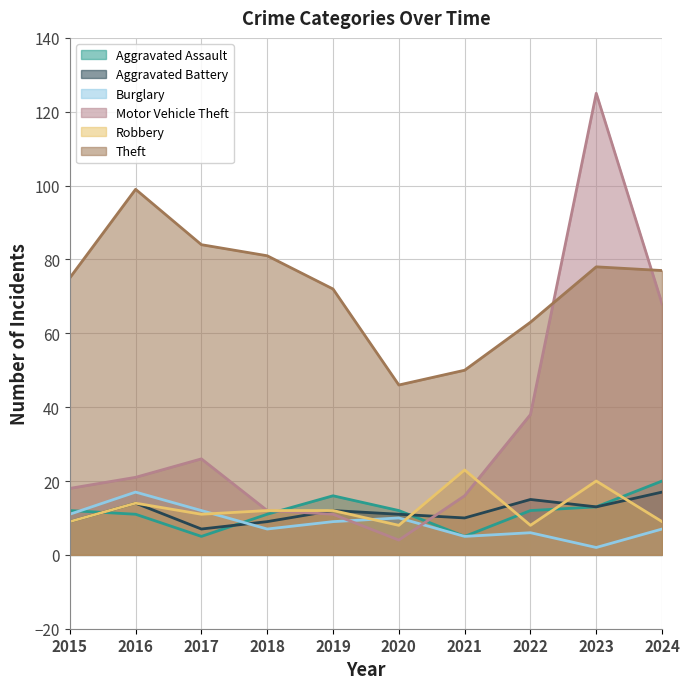

Does the chart display data point markers on the line(s)?

No